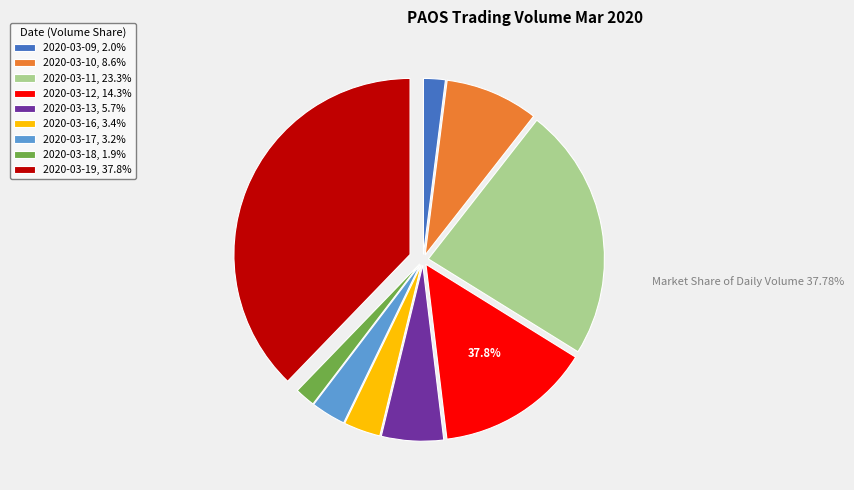

How many segments does this pie chart have?

9